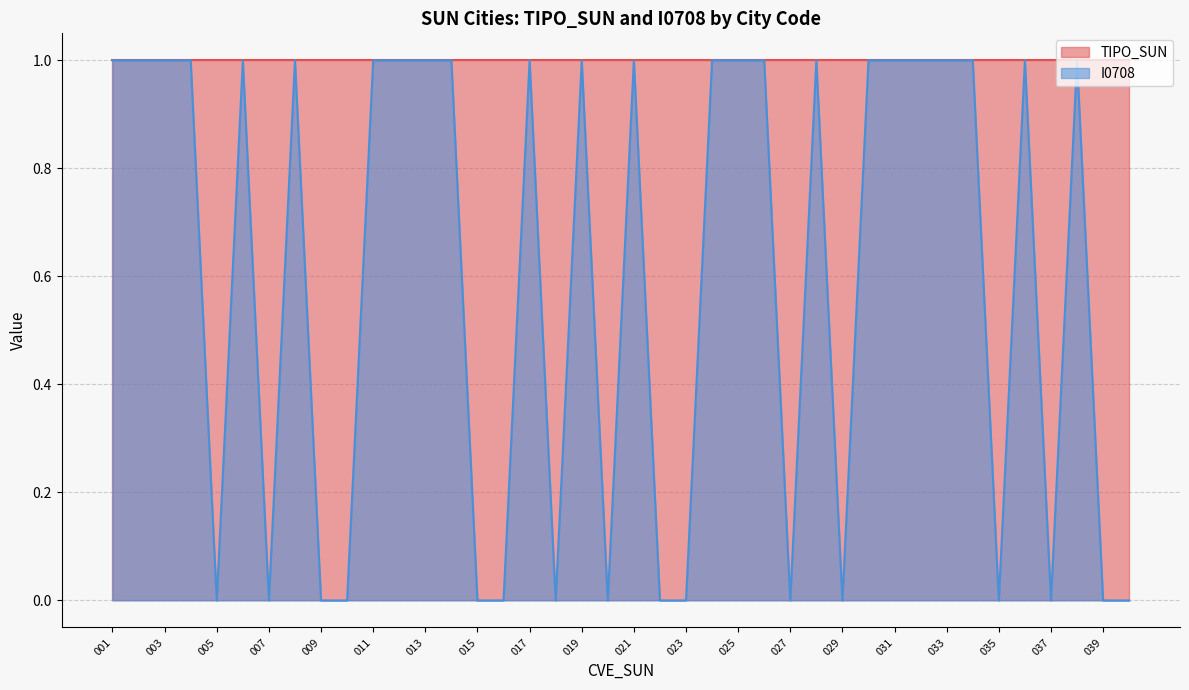

What is the value of the 21st point from the left?

1